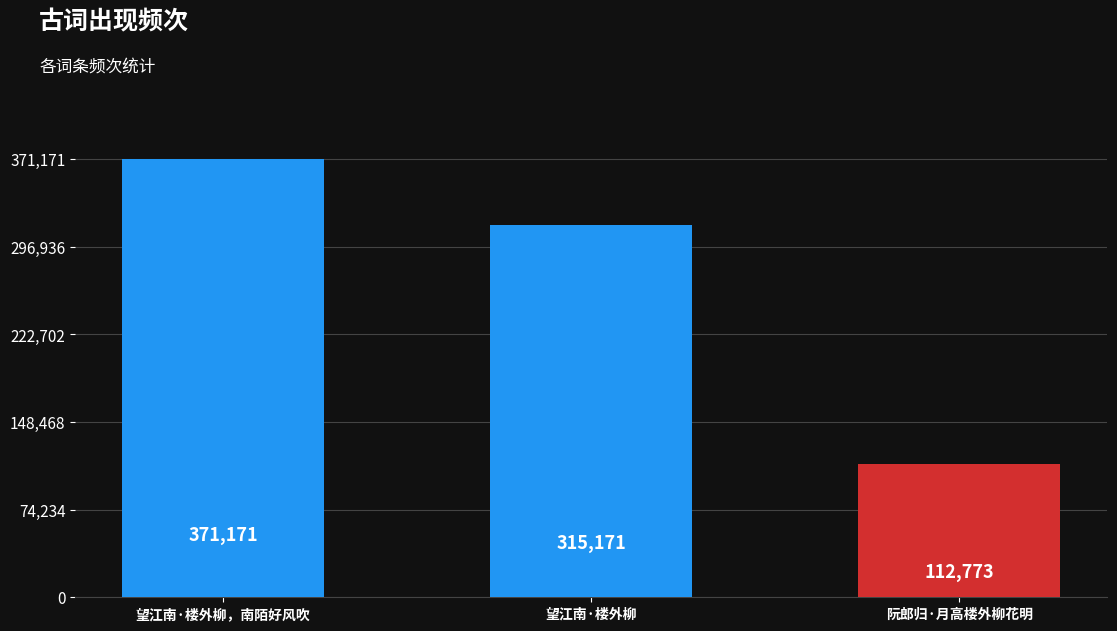

What is the label of the 1st bar from the left?

望江南·楼外柳，南陌好风吹